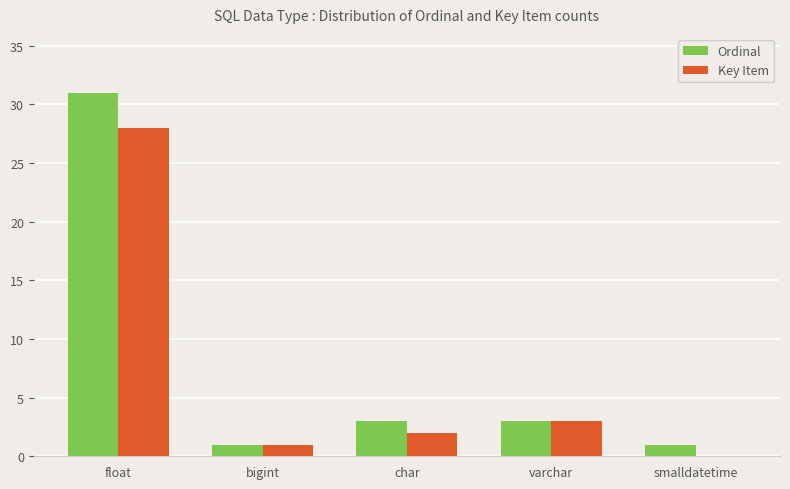

The value of Key Item at smalldatetime is -10. True or false?

False